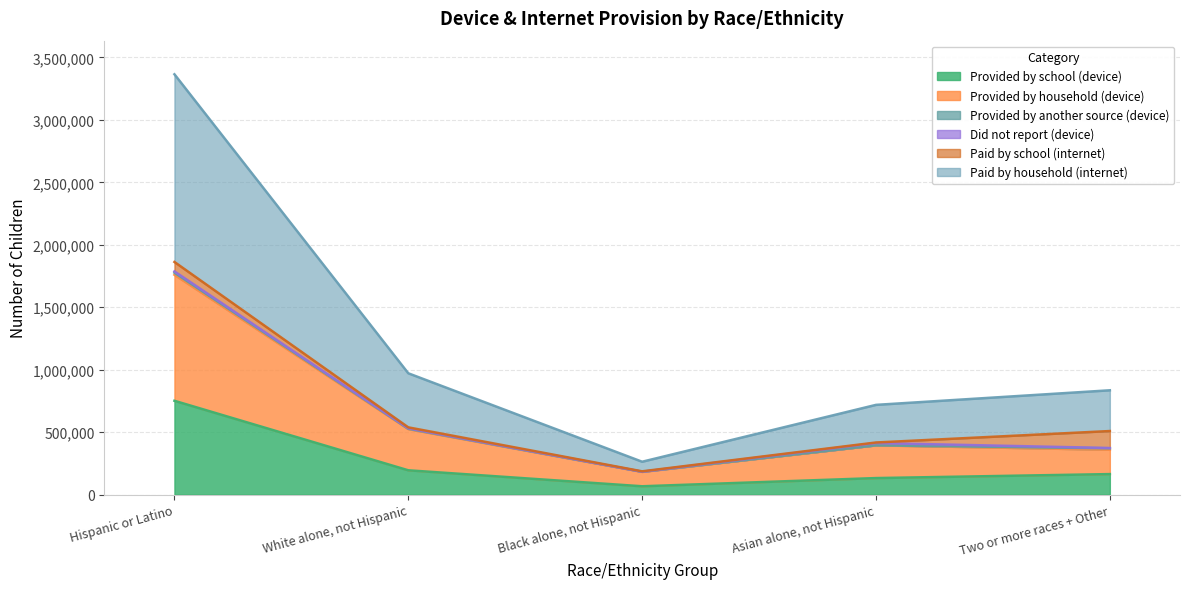

At which label does Provided by school (device) reach its peak?

Hispanic or Latino